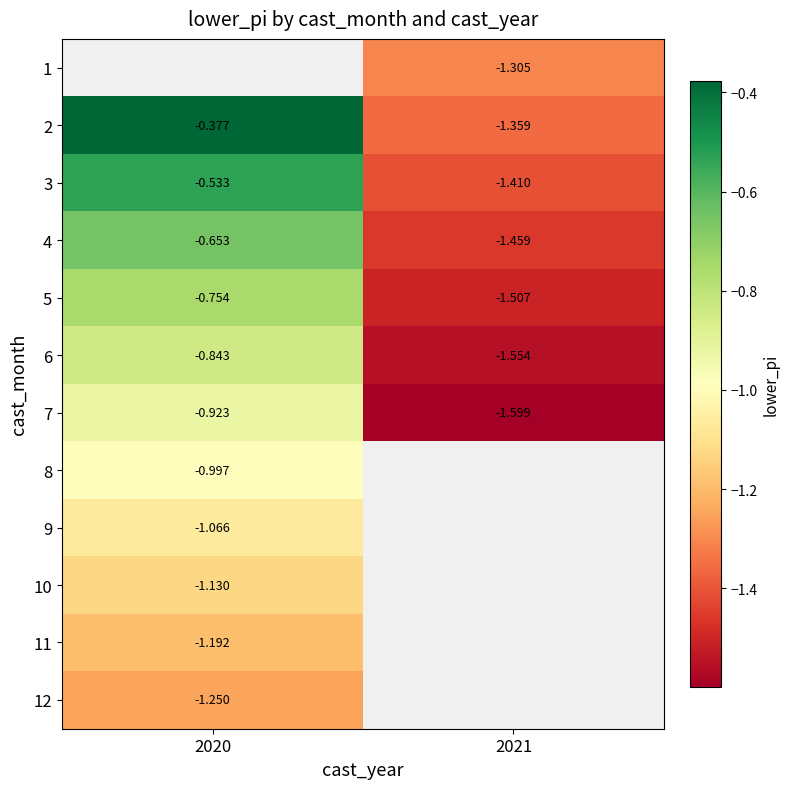

At which category does the chart reach its minimum across all series?

2021